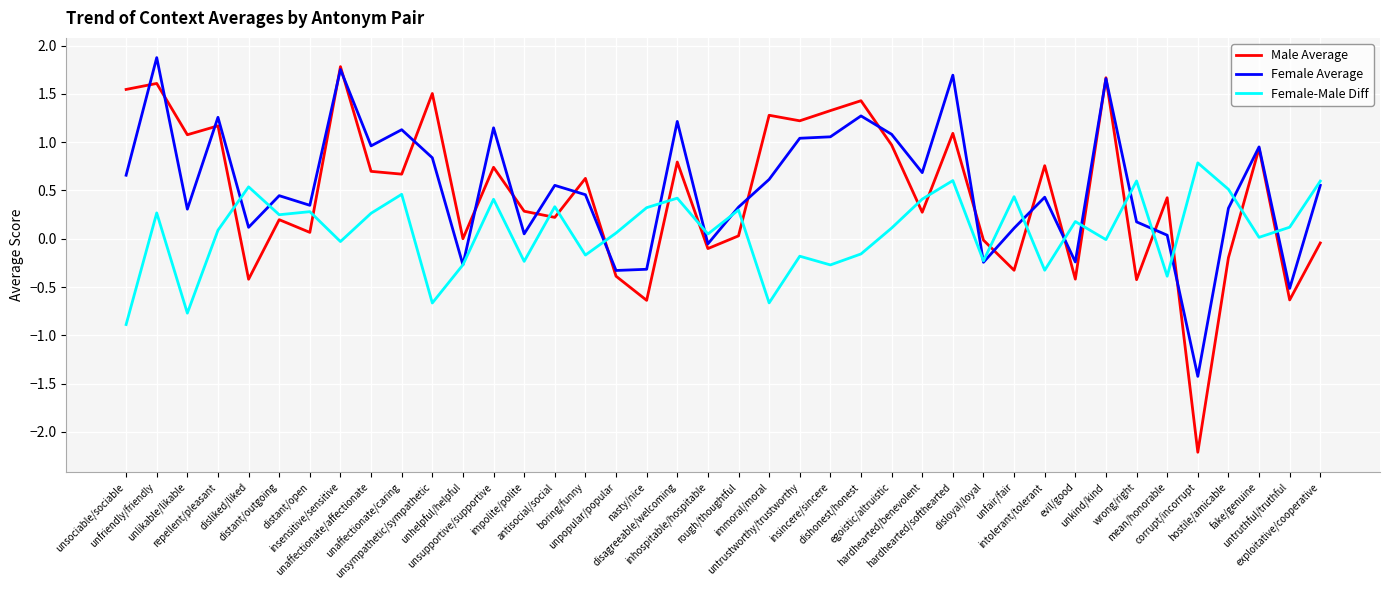

What is the highest value of the Female Average series?

1.9